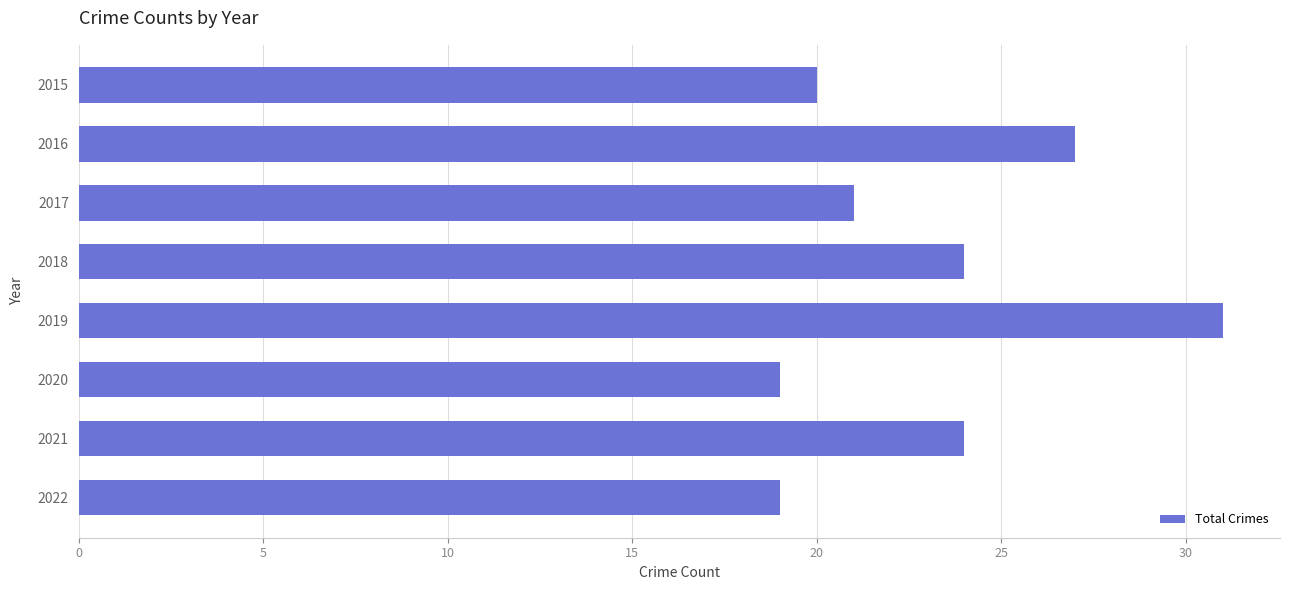

Does the chart contain any negative values?

No